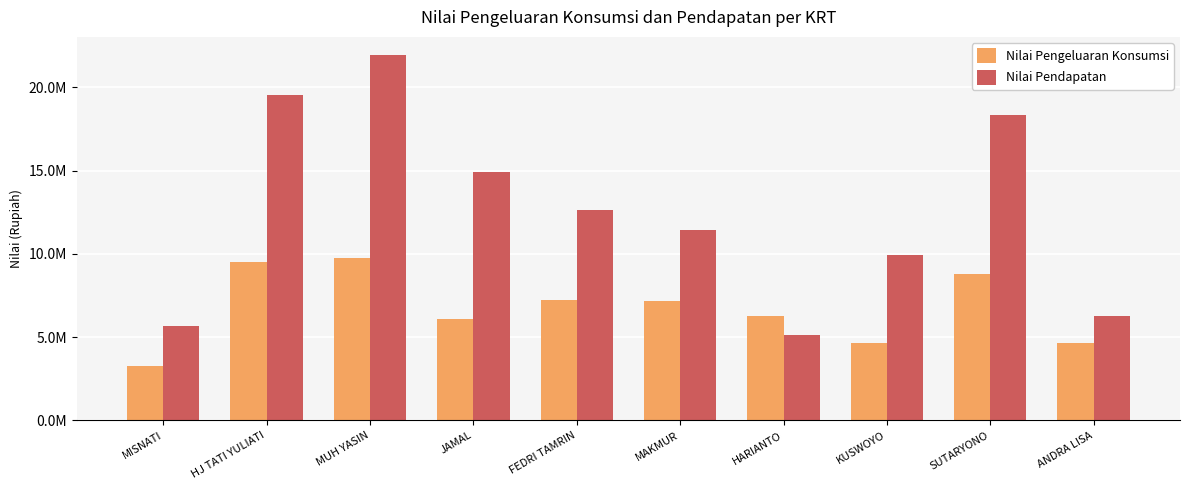

Are the bars grouped side by side (vs. stacked)?

Yes